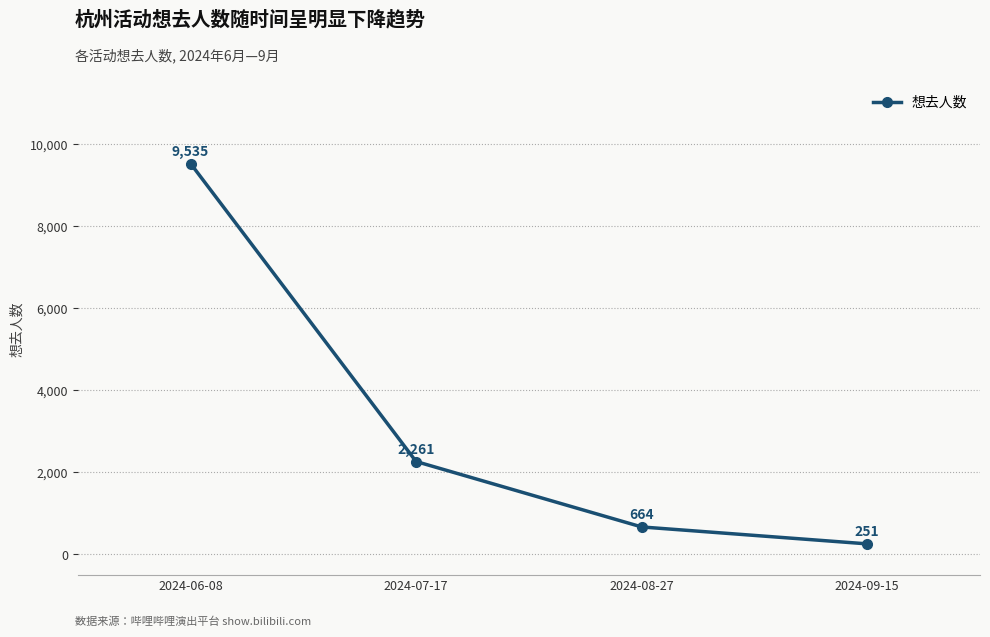

List the labels in order of value, largest first.

2024-06-08, 2024-07-17, 2024-08-27, 2024-09-15